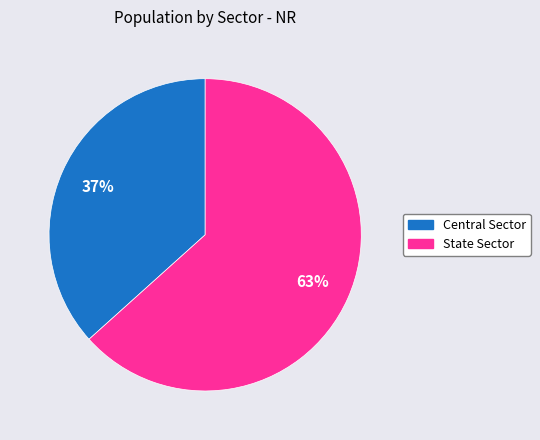

Rank the categories by value from lowest to highest.

Central Sector, State Sector